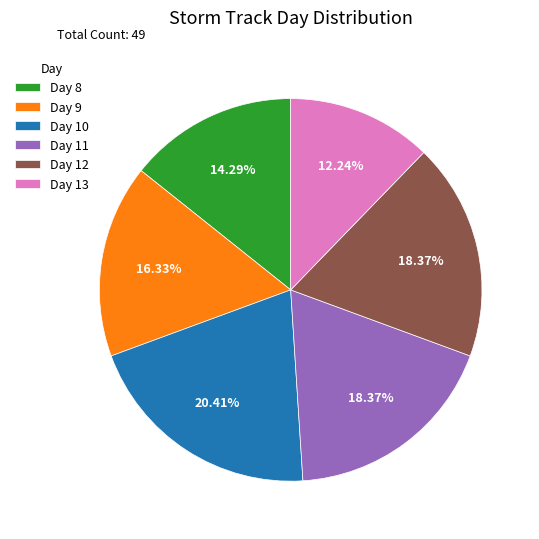

Count the number of slices in the pie.

6